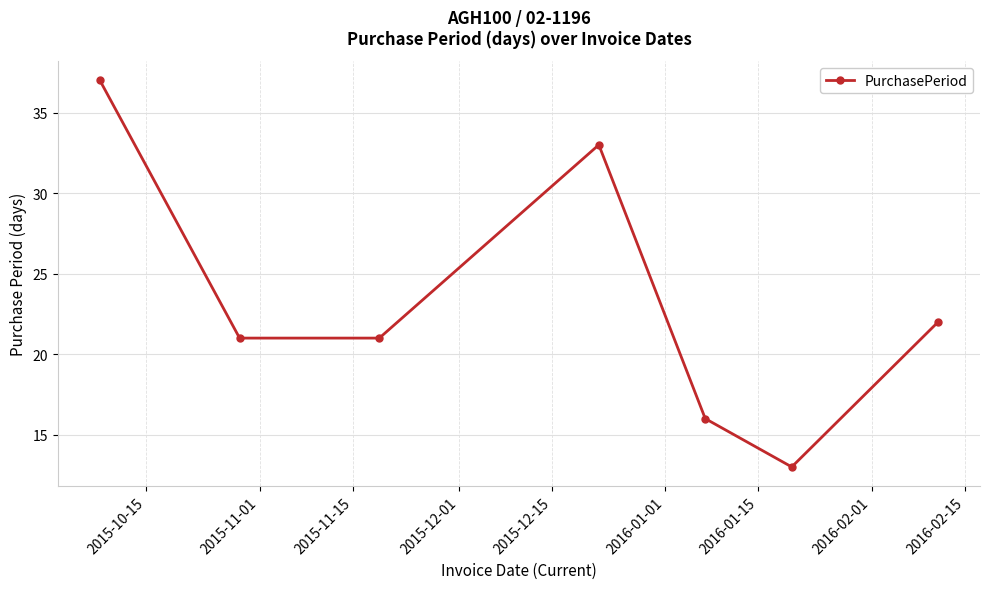

What is the greatest value displayed?

37